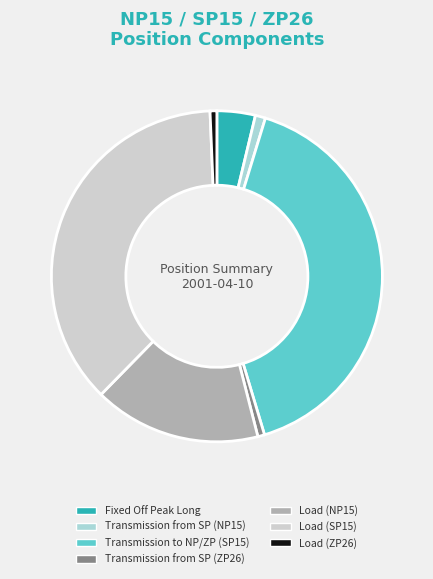

Which has a higher value, Transmission to NP/ZP (SP15) or Load (SP15)?

Transmission to NP/ZP (SP15)